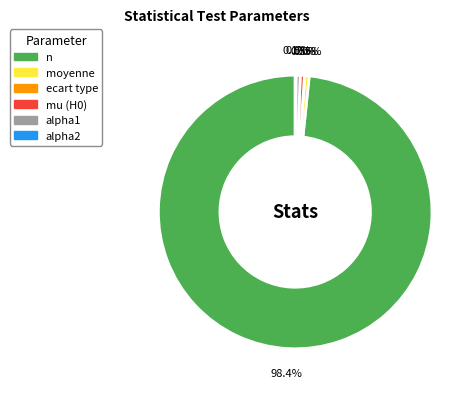

Which category has the biggest portion of the pie?

n